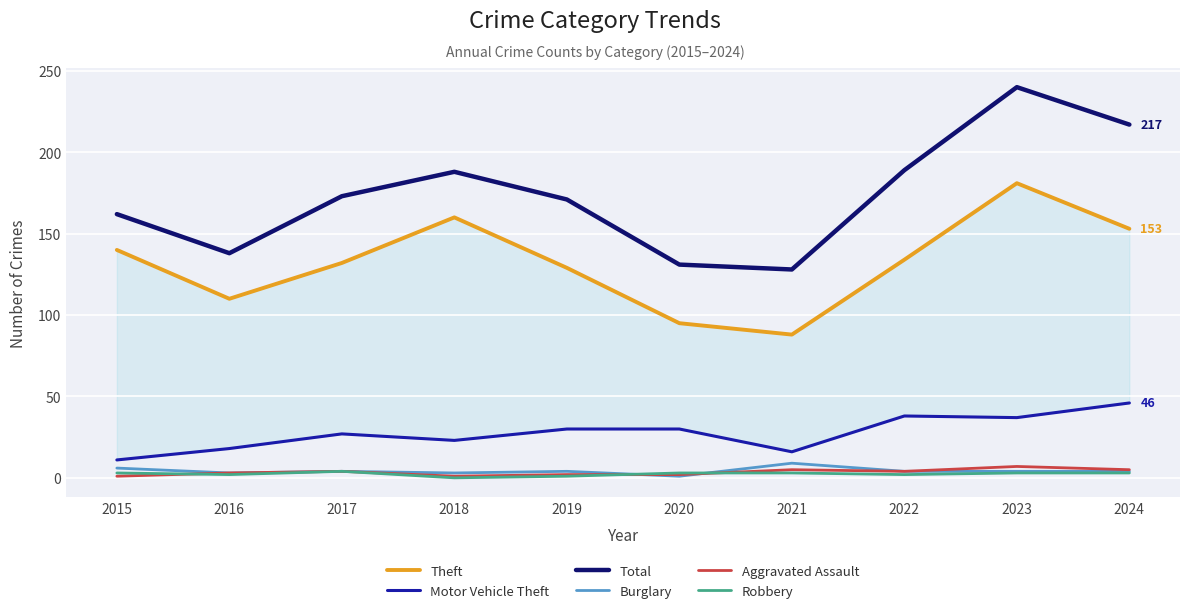

Which series has the largest total across all categories?

Total